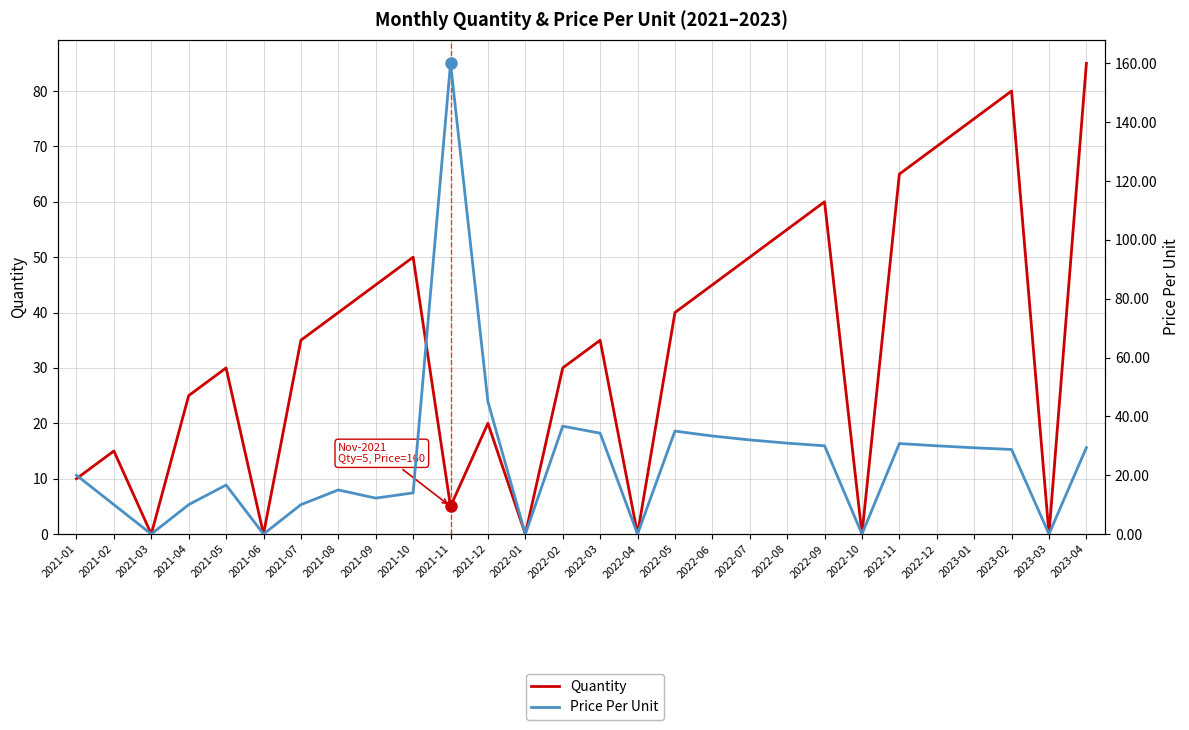

Reading left to right, what are all the values shown in this chart?

Quantity: 10.0	15.0	0.0	25.0	30.0	0.0	35.0	40.0	45.0	50.0	5.0	20.0	0.0	30.0	35.0	0.0	40.0	45.0	50.0	55.0	60.0	0.0	65.0	70.0	75.0	80.0	0.0	85.0
Price Per Unit: 20.0	10.0	0.0	10.0	16.7	0.0	10.0	15.0	12.2	14.0	160.0	45.0	0.0	36.7	34.3	0.0	35.0	33.3	32.0	30.9	30.0	0.0	30.8	30.0	29.3	28.8	0.0	29.4